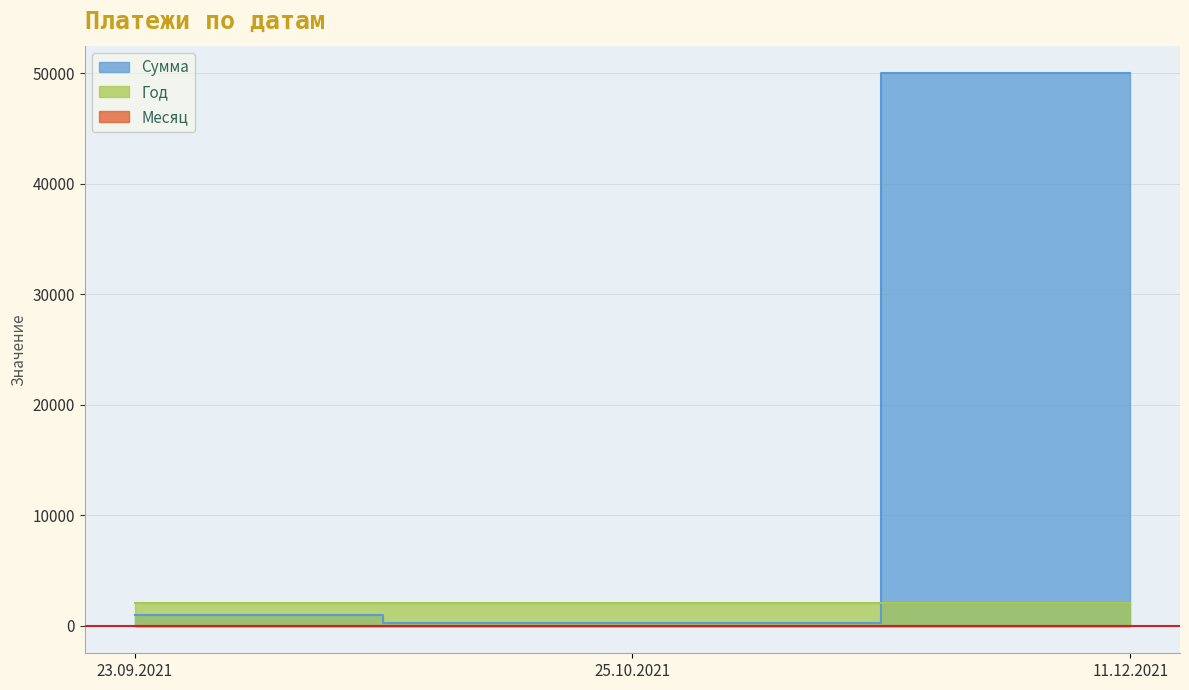

Between 23.09.2021 and 25.10.2021, which is larger?

23.09.2021